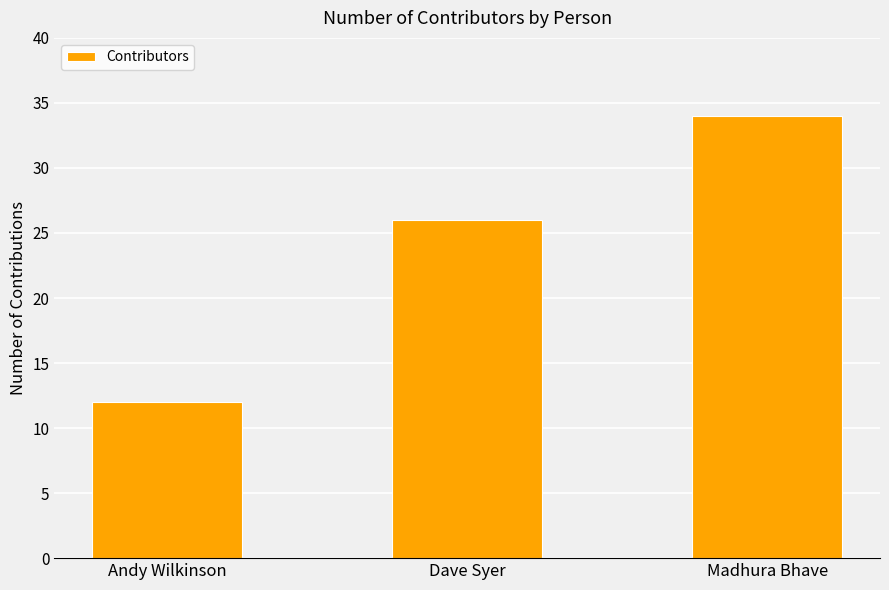

What is the average value?

24